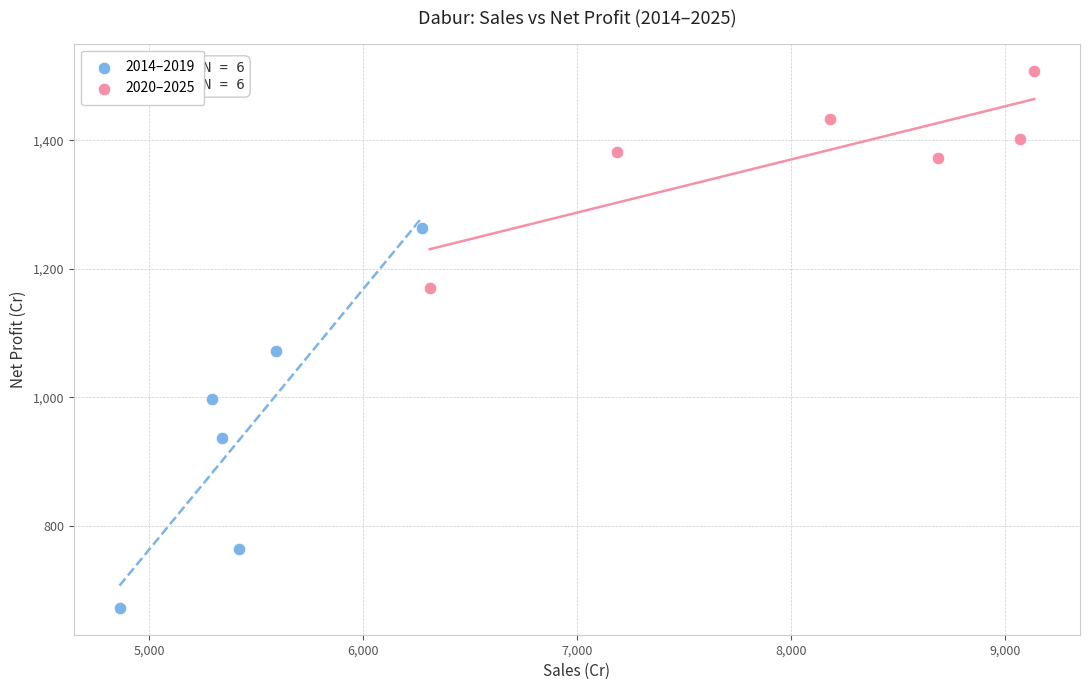

Which series reaches the maximum Y coordinate?

2020–2025